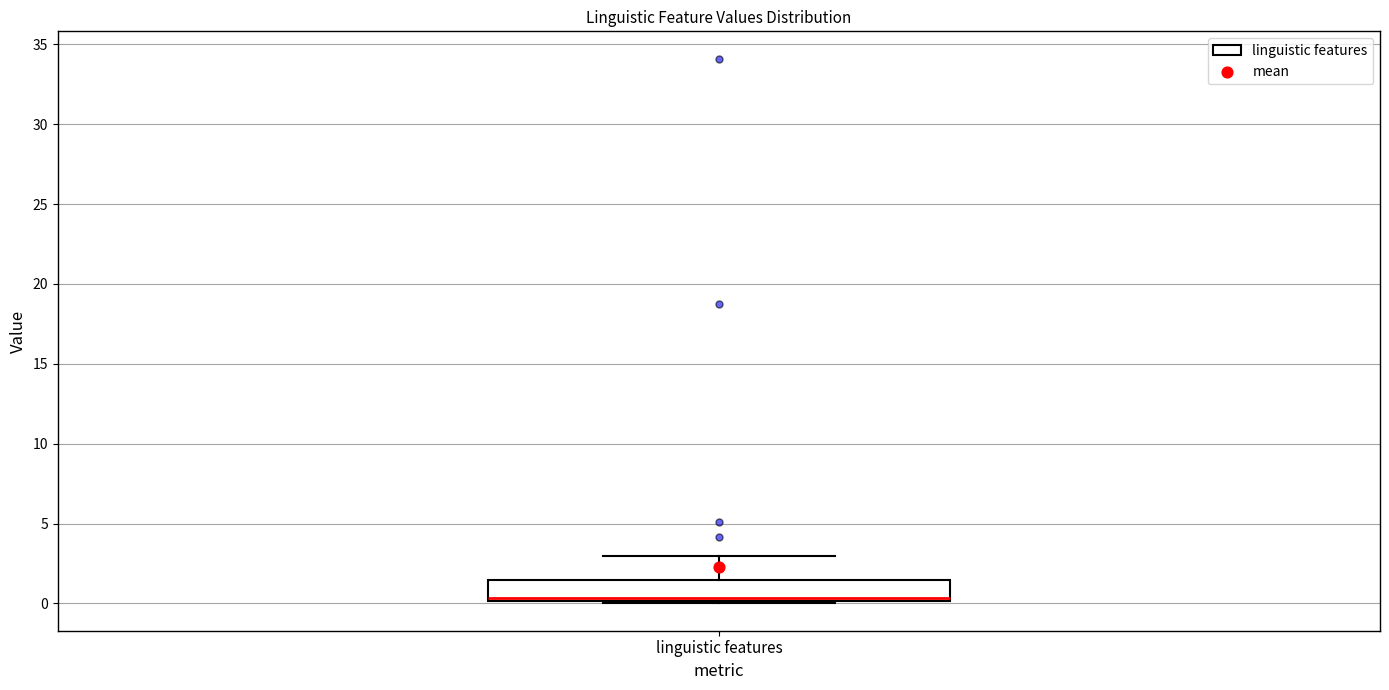

Where is the lower edge of the box for linguistic features on the y-axis? The values are not printed on the chart, so give them approximately, as read against the axis.

0.0